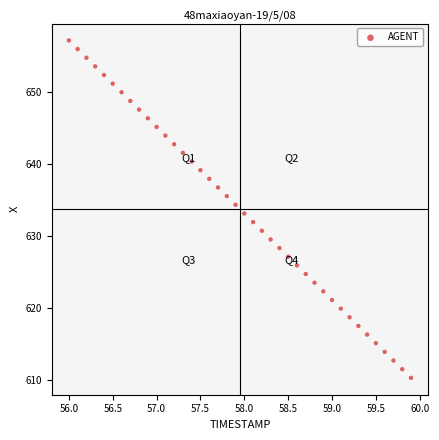

What is the range of X values (max minus min)?

3.9